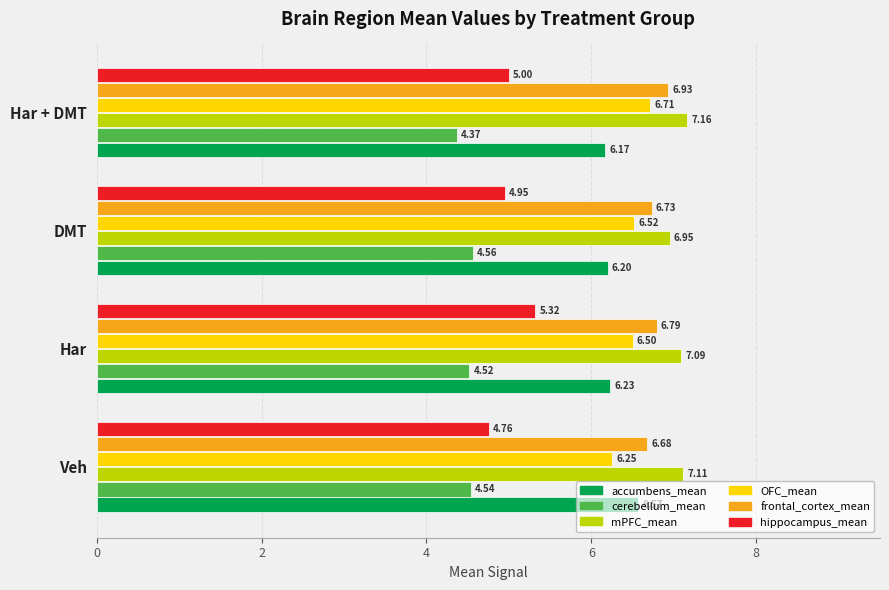

Which series has the largest total across all categories?

mPFC_mean